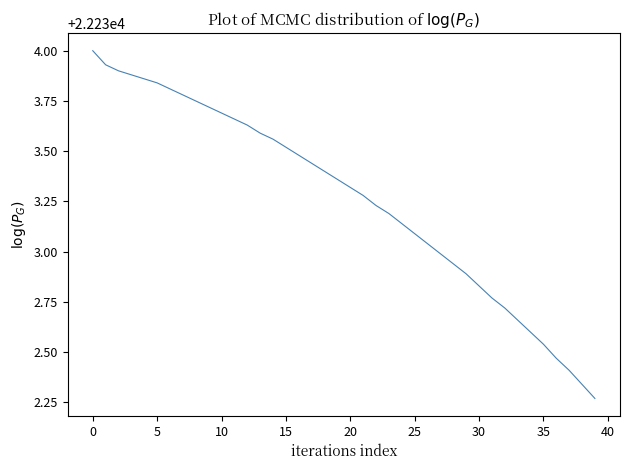

What is the greatest value displayed?

22234.0